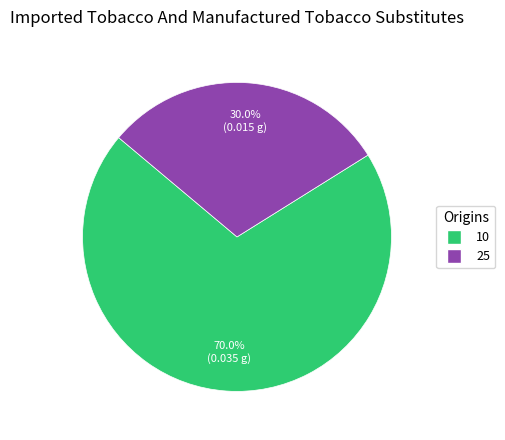

True or false: 10 accounts for 57% of the total.

False